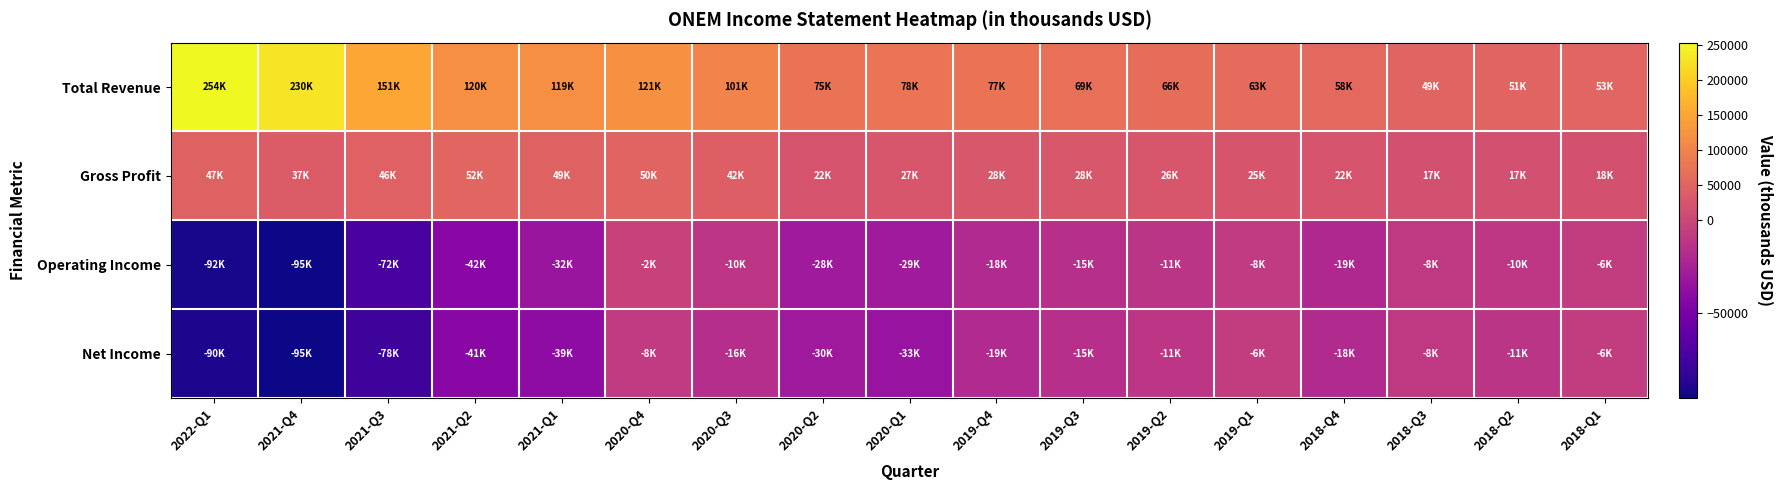

At 2019-Q3, list the series in order from largest to smallest.

Total Revenue, Gross Profit, Net Income, Operating Income